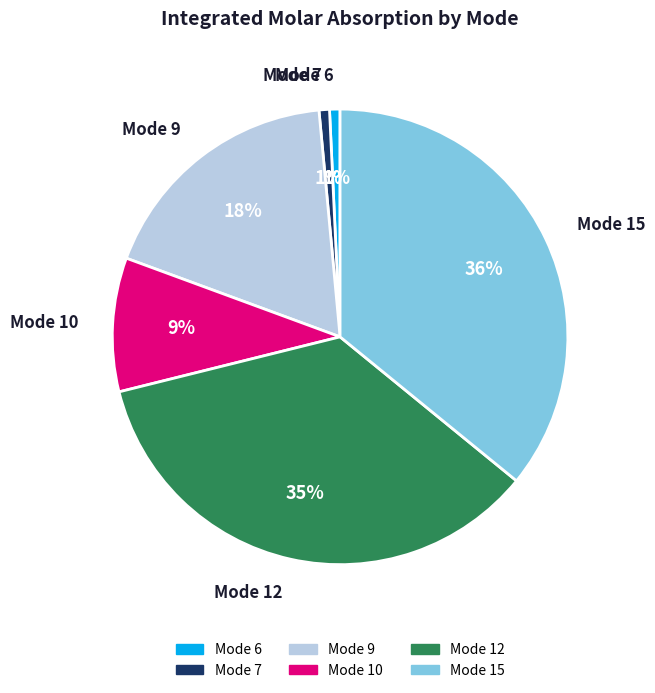

To the nearest percent, what portion does Mode 12 represent?

35%